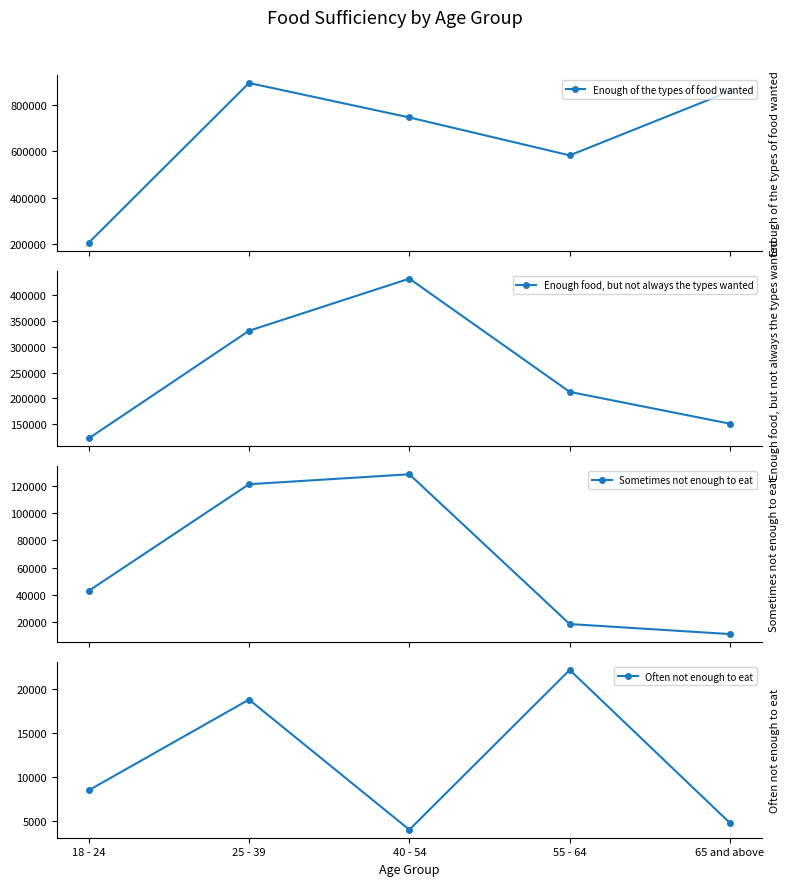

Which has a higher value, 55 - 64 or 65 and above?

65 and above